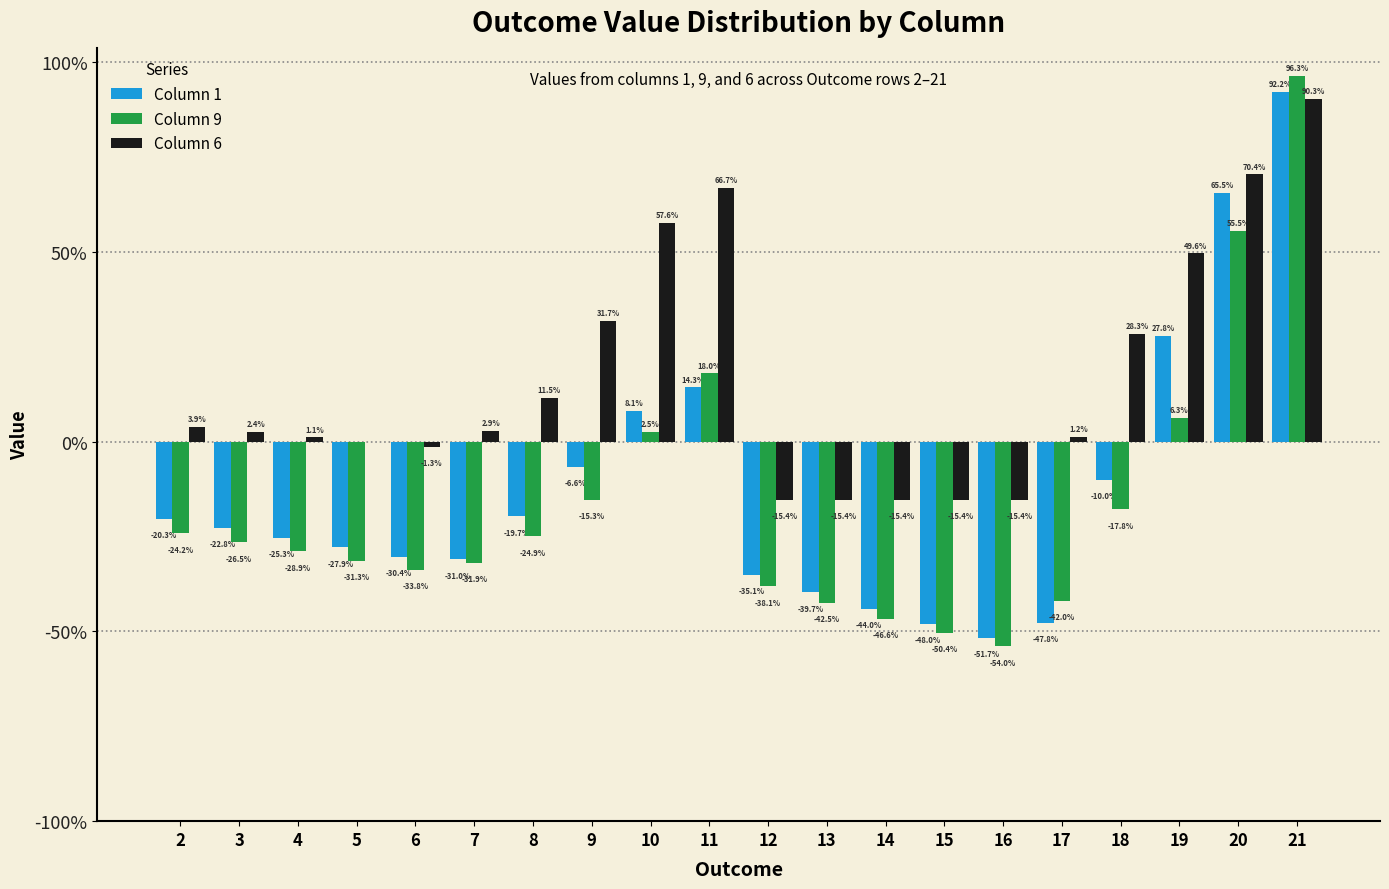

Are the bars horizontal?

No